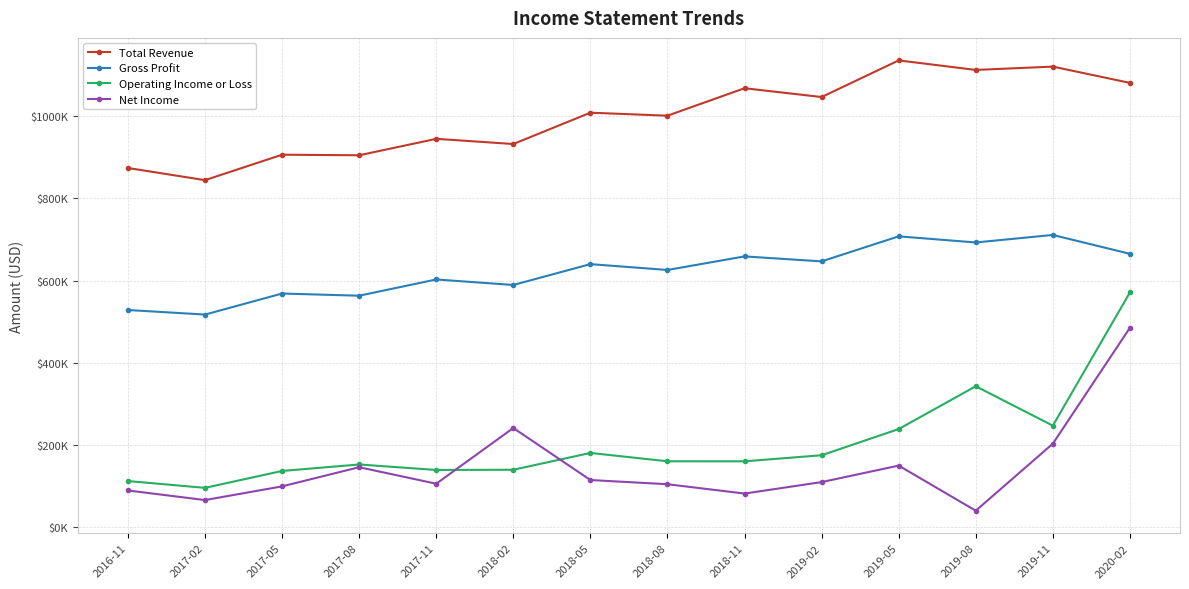

At how many categories does at least one series exceed 552297?

14